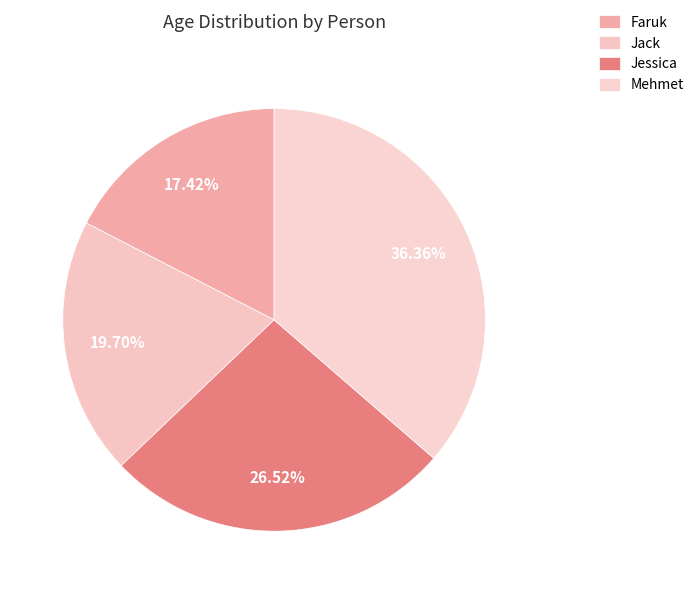

What percentage is the Jessica slice, to the nearest percent?

27%